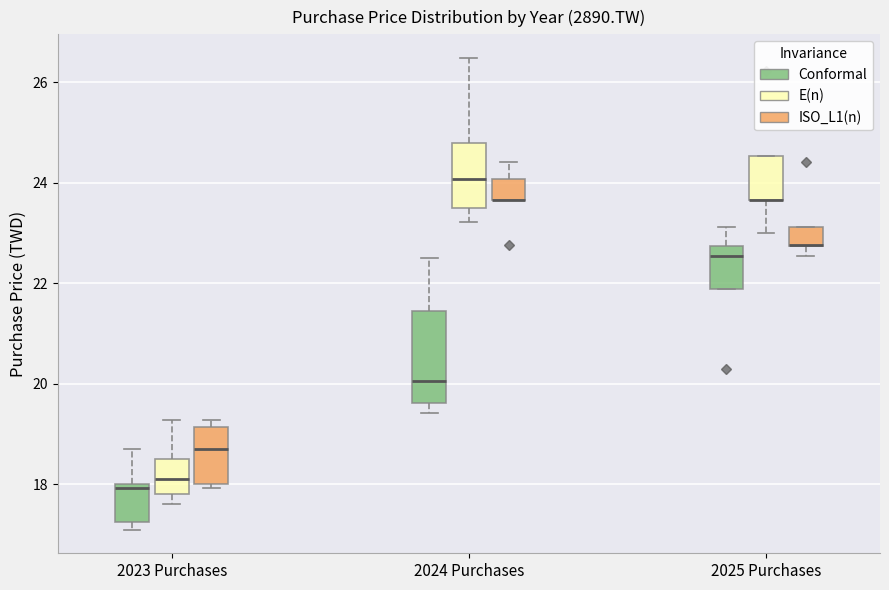

Which box is the tallest, from its lower edge to its upper edge?

2024 Purchases (Conformal)